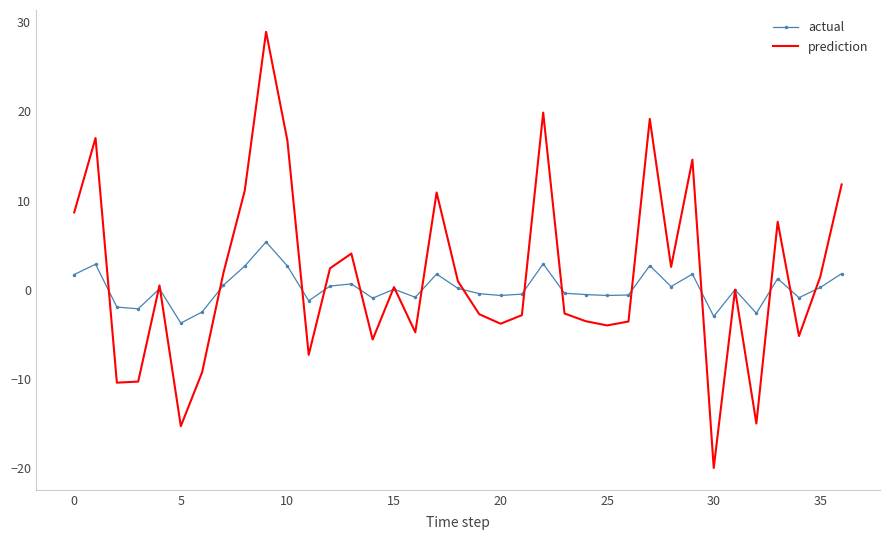

Which series has the widest spread of values?

prediction